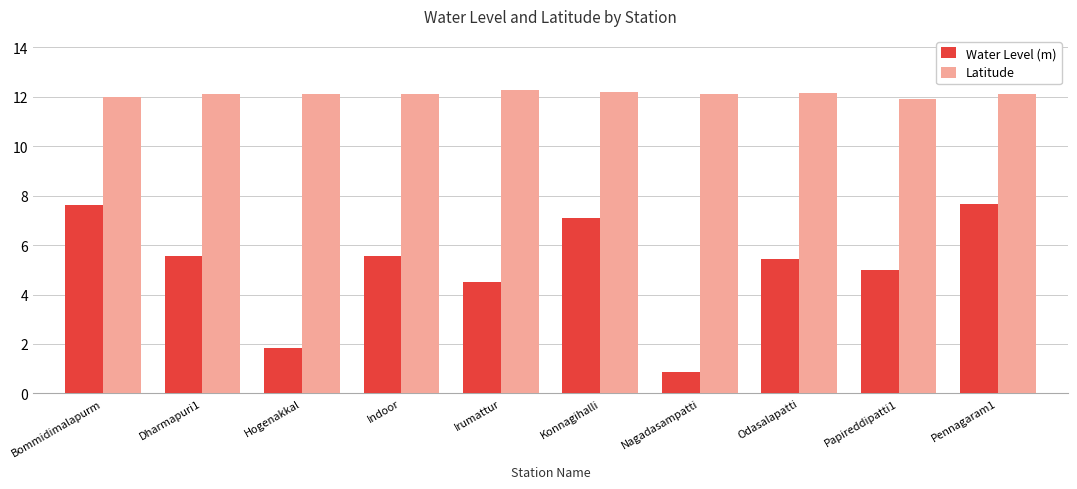

Rank the series by their maximum value, from highest to lowest.

Latitude, Water Level (m)